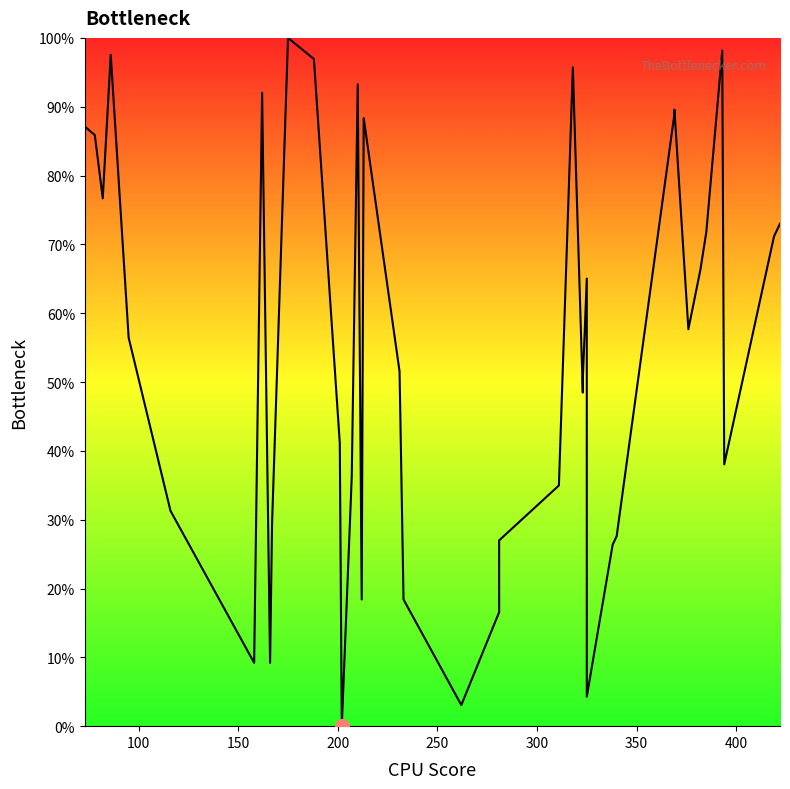

The value at 19 is 26.4. True or false?

False